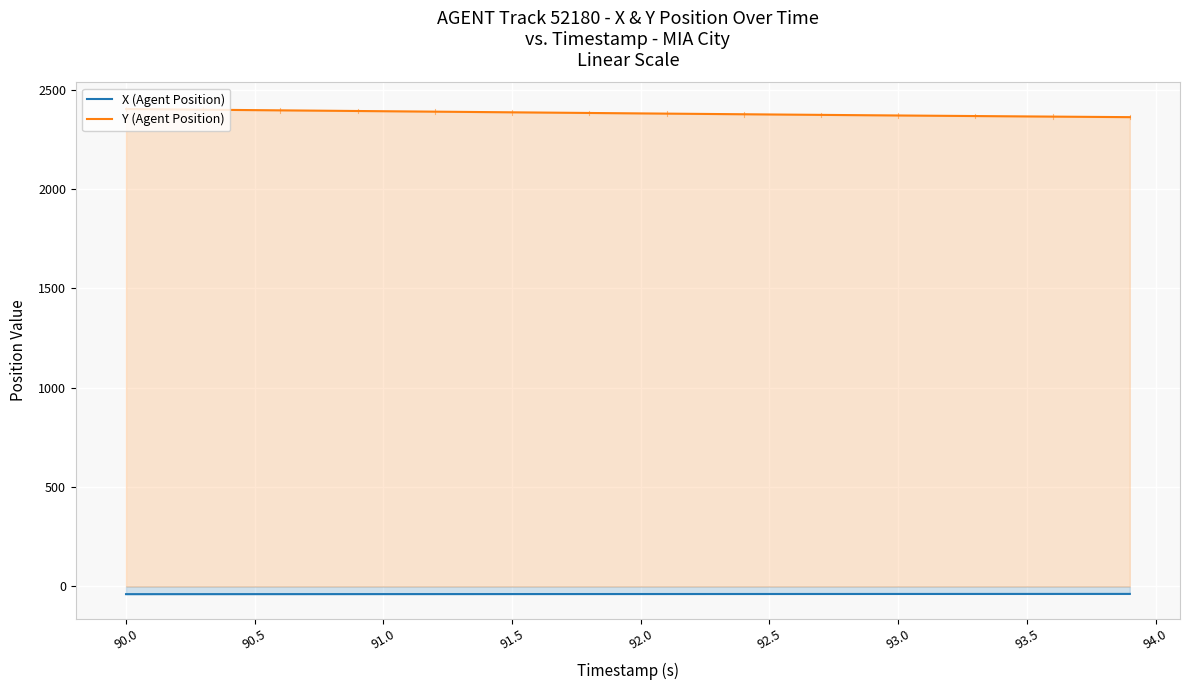

True or false: X (Agent Position) and Y (Agent Position) intersect in this chart.

False